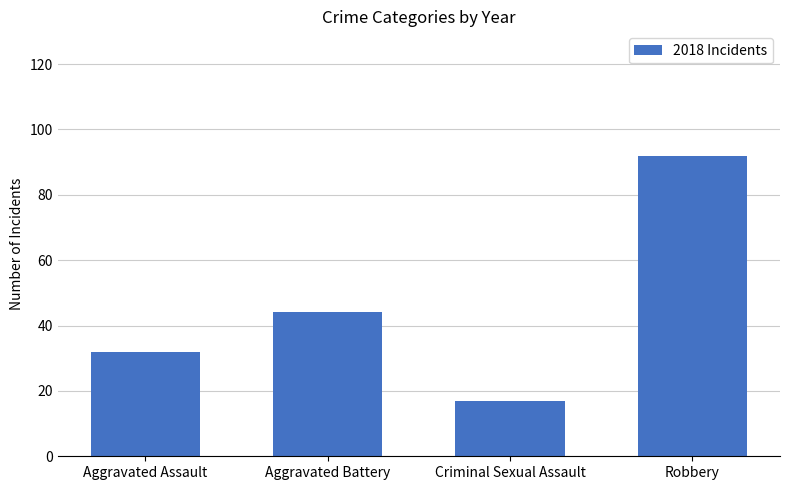

Is it true that the value at Aggravated Battery is 69?

False